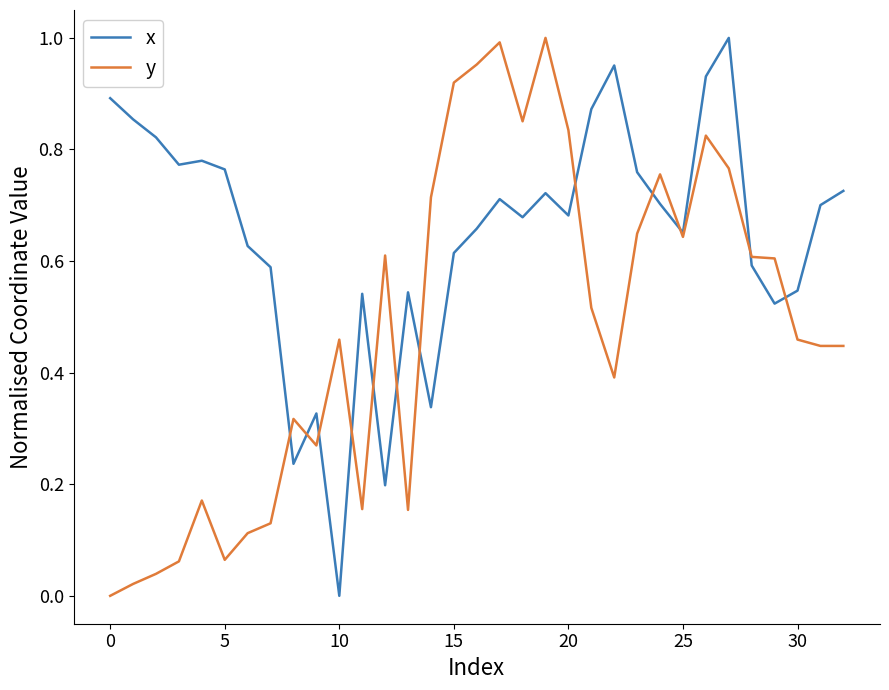

How many lines are shown in the chart?

2